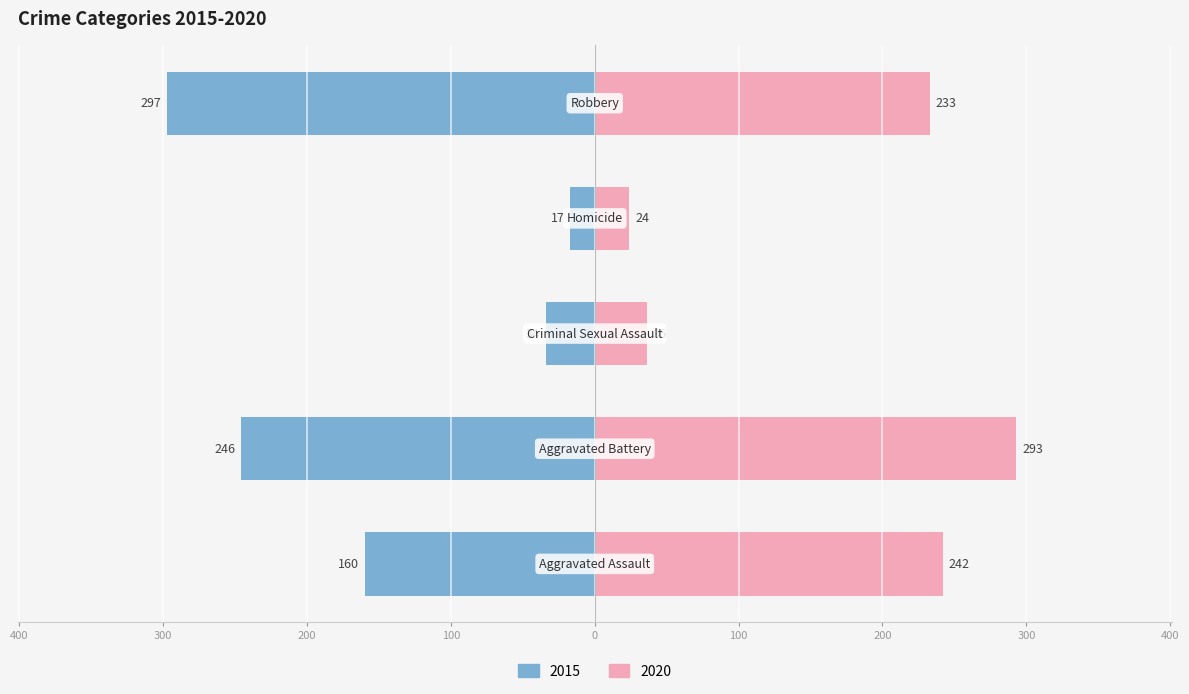

Rank the categories by 2015 value from lowest to highest.

Homicide, Criminal Sexual Assault, Aggravated Assault, Aggravated Battery, Robbery